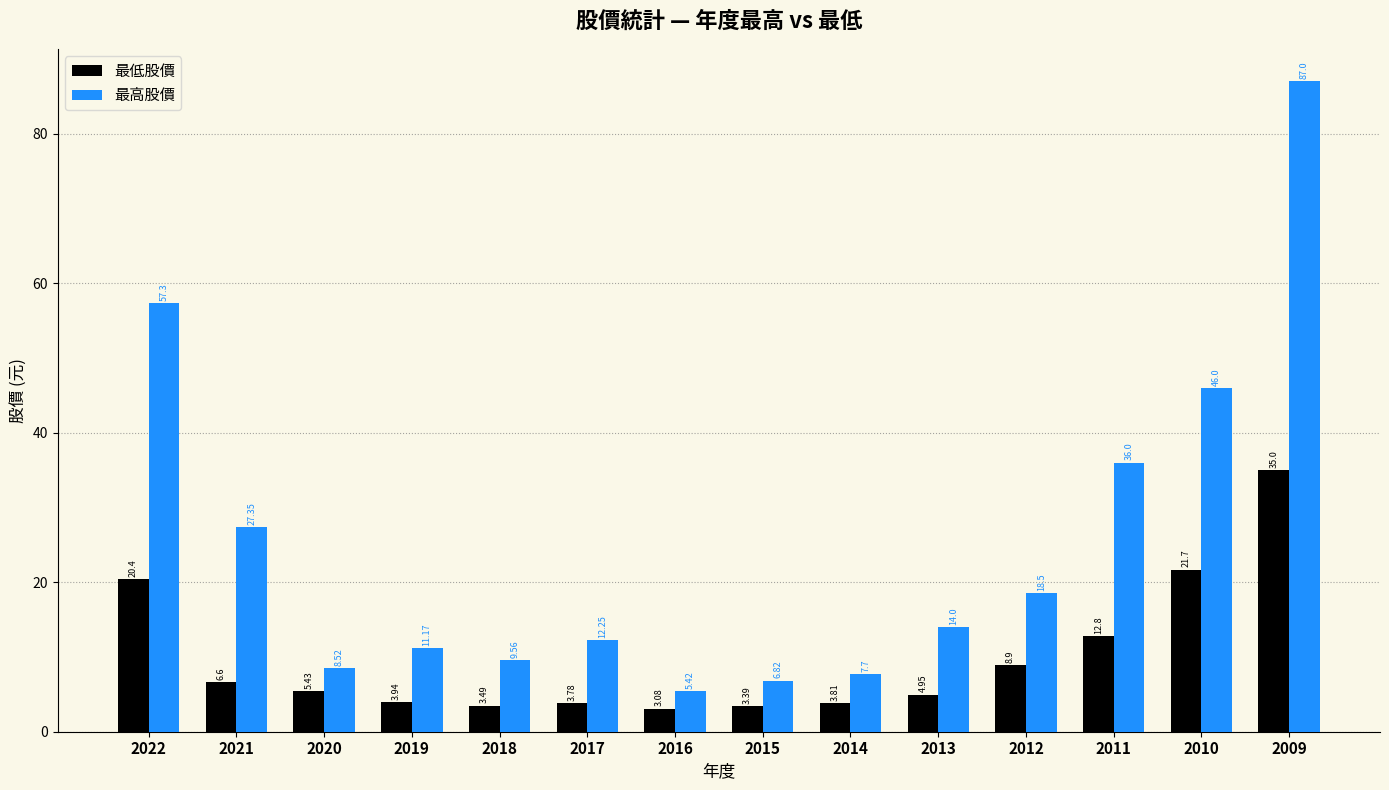

At which category is the sum across all series the highest?

2009